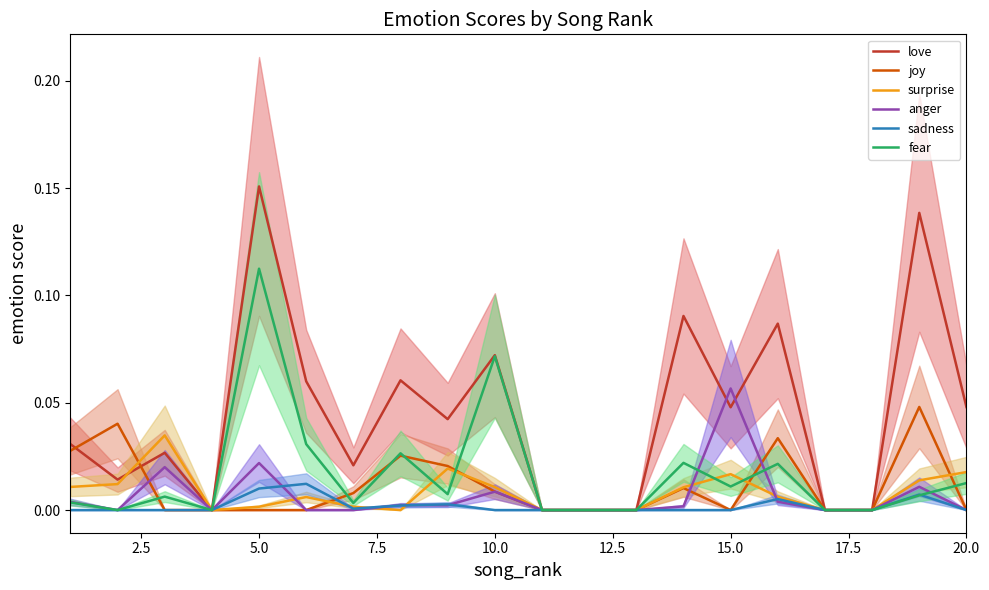

Reading left to right, list all the values displayed in this chart.

love: 0.0	0.0	0.0	0.0	0.2	0.1	0.0	0.1	0.0	0.1	0.0	0.0	0.0	0.1	0.0	0.1	0.0	0.0	0.1	0.0
joy: 0.0	0.0	0.0	0.0	0.0	0.0	0.0	0.0	0.0	0.0	0.0	0.0	0.0	0.0	0.0	0.0	0.0	0.0	0.0	0.0
surprise: 0.0	0.0	0.0	0.0	0.0	0.0	0.0	0.0	0.0	0.0	0.0	0.0	0.0	0.0	0.0	0.0	0.0	0.0	0.0	0.0
anger: 0.0	0.0	0.0	0.0	0.0	0.0	0.0	0.0	0.0	0.0	0.0	0.0	0.0	0.0	0.1	0.0	0.0	0.0	0.0	0.0
sadness: 0.0	0.0	0.0	0.0	0.0	0.0	0.0	0.0	0.0	0.0	0.0	0.0	0.0	0.0	0.0	0.0	0.0	0.0	0.0	0.0
fear: 0.0	0.0	0.0	0.0	0.1	0.0	0.0	0.0	0.0	0.1	0.0	0.0	0.0	0.0	0.0	0.0	0.0	0.0	0.0	0.0